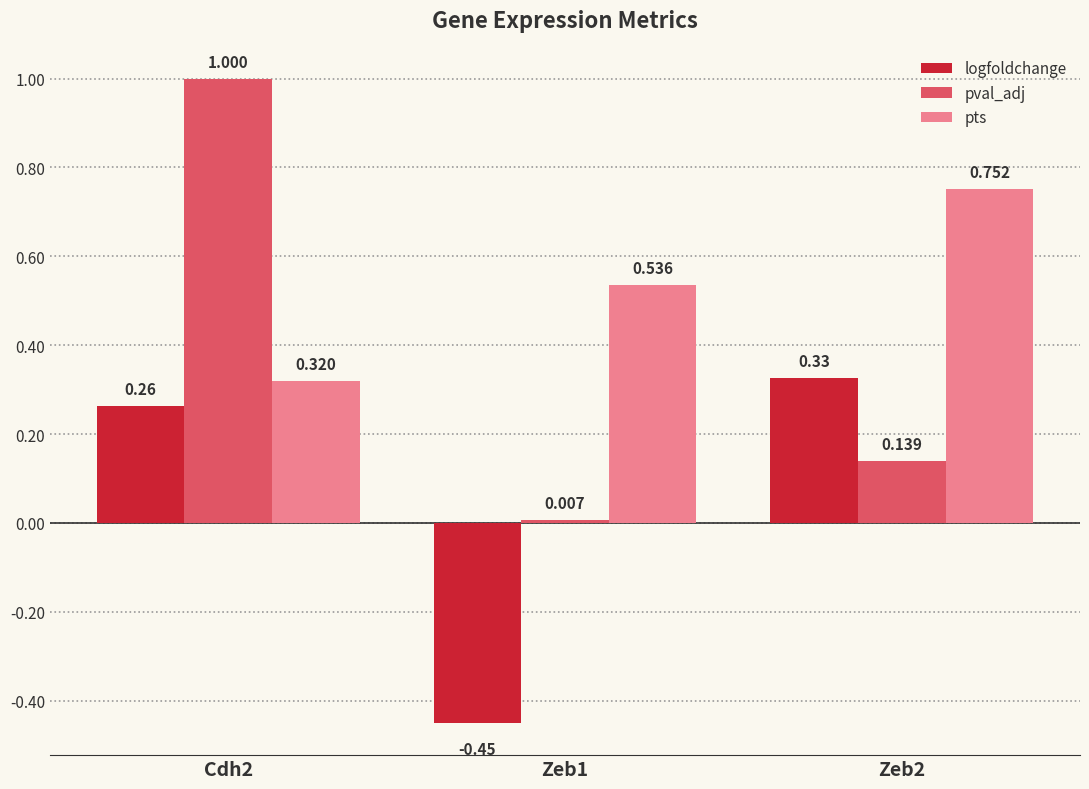

Which series has the largest total across all categories?

pts